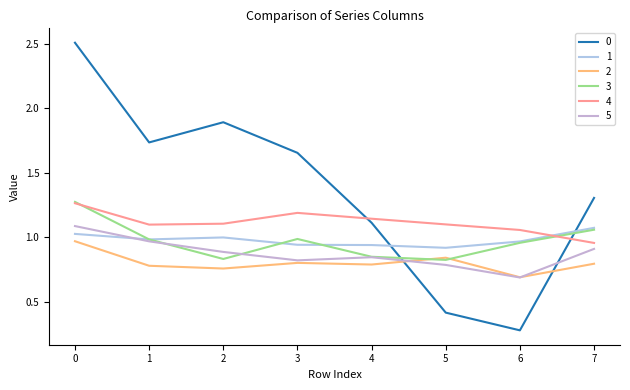

Is the value of 4 at 3 greater than the value of 1 at 2?

Yes